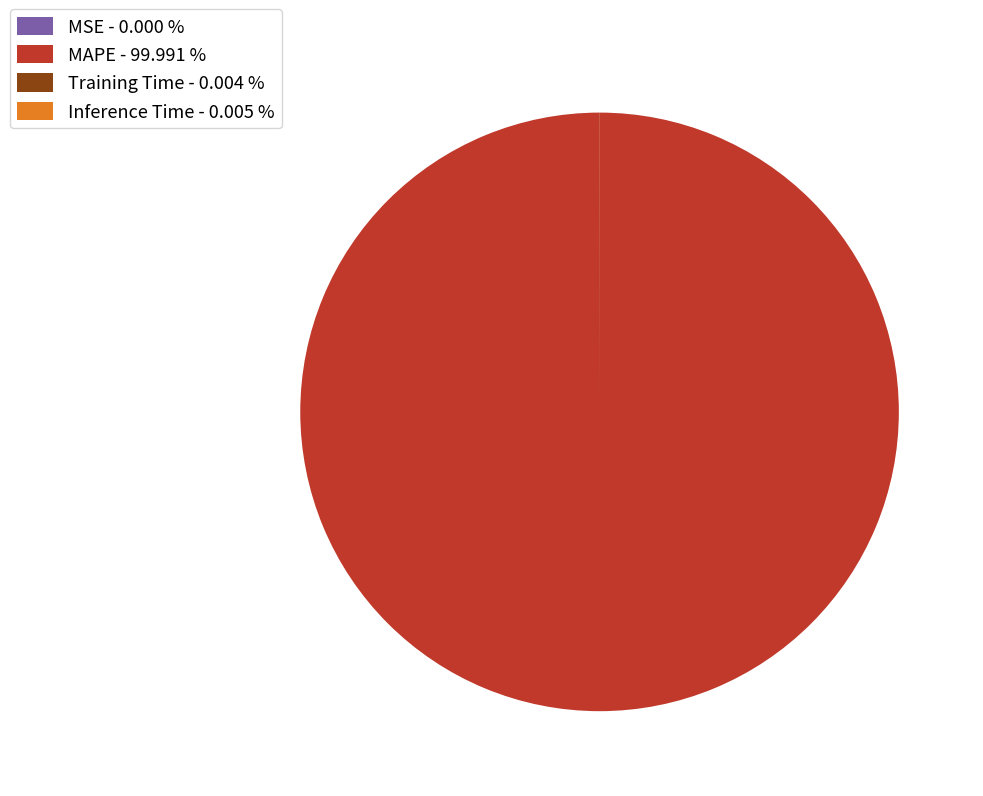

Does MAPE - 99.991 % account for over 50% of the chart?

Yes